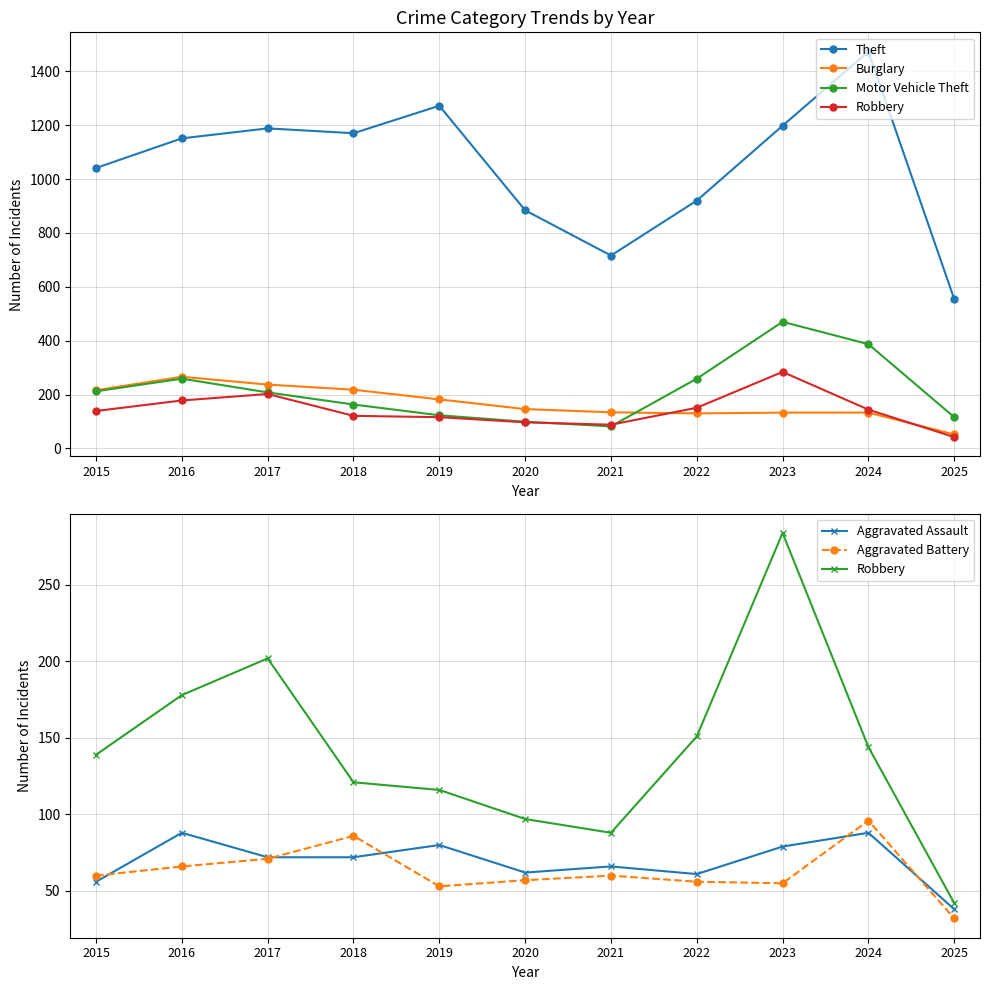

Is it true that Burglary equals 181 at 2023?

False